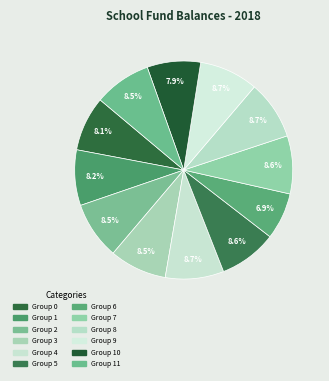

Count the number of slices in the pie.

12